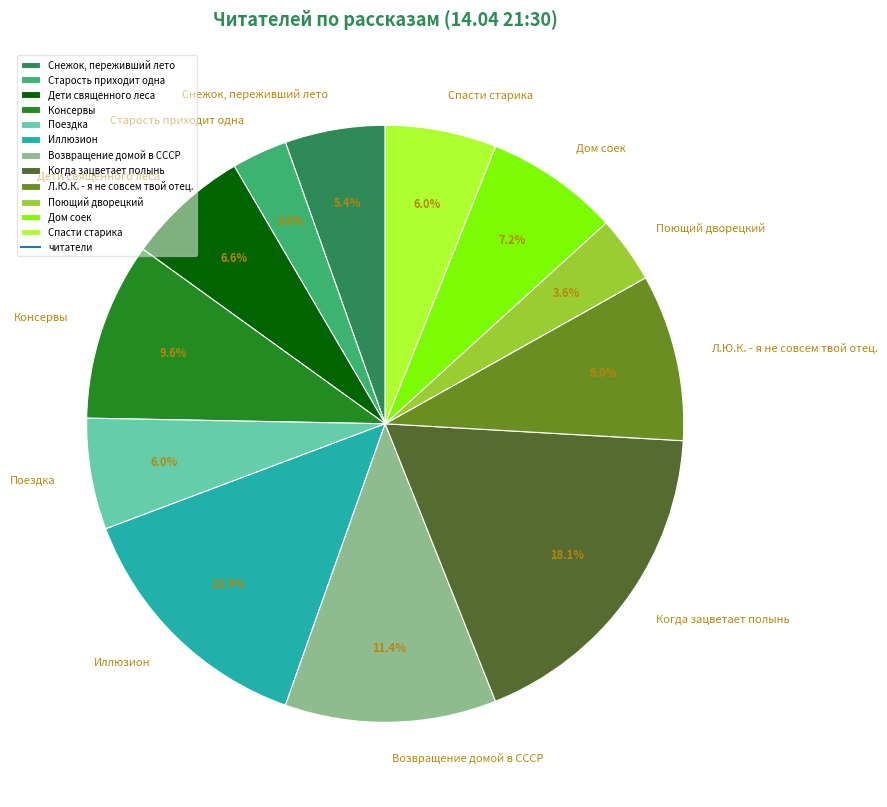

To the nearest percent, what is the difference between the Старость приходит одна and Дети священного леса slice percentages?

4%